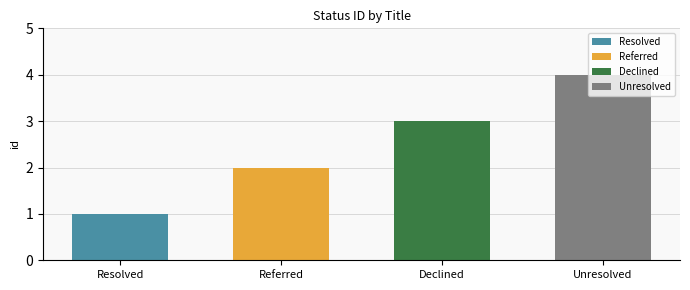

How many values are between 2 and 4?

3